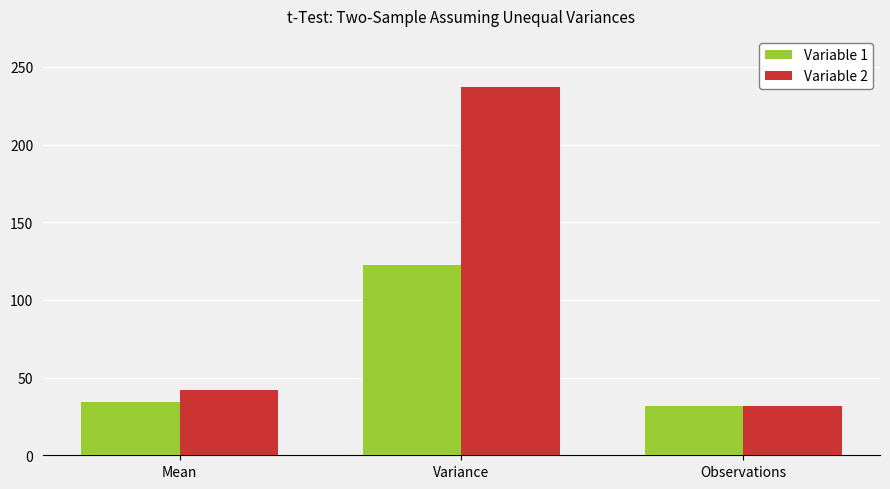

How many values in the Variable 2 series are below 41?

1